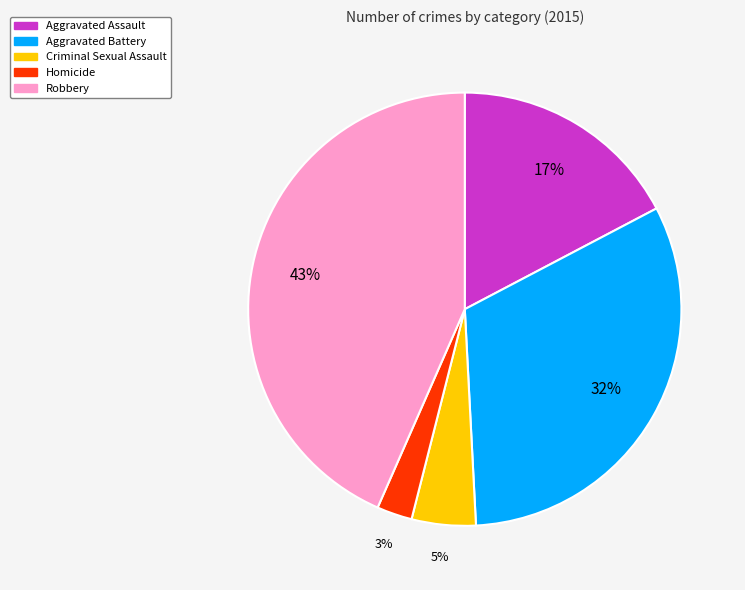

To the nearest percent, what portion does Aggravated Assault represent?

17%